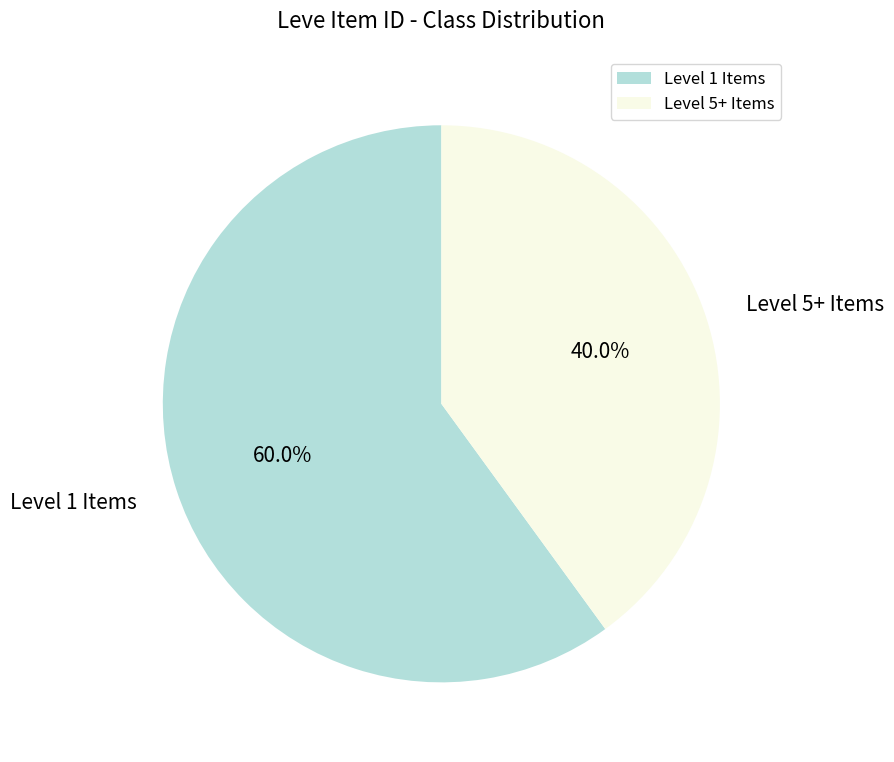

What percentage do Level 5+ Items and Level 1 Items together represent?

100.0%